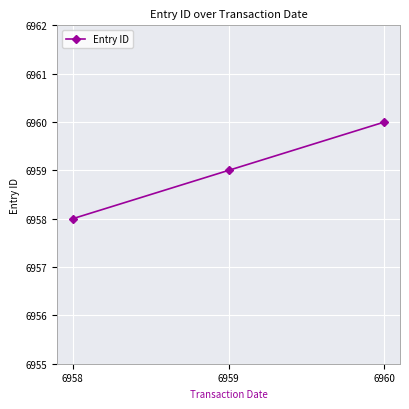

The value at 6959 is 6959. True or false?

True